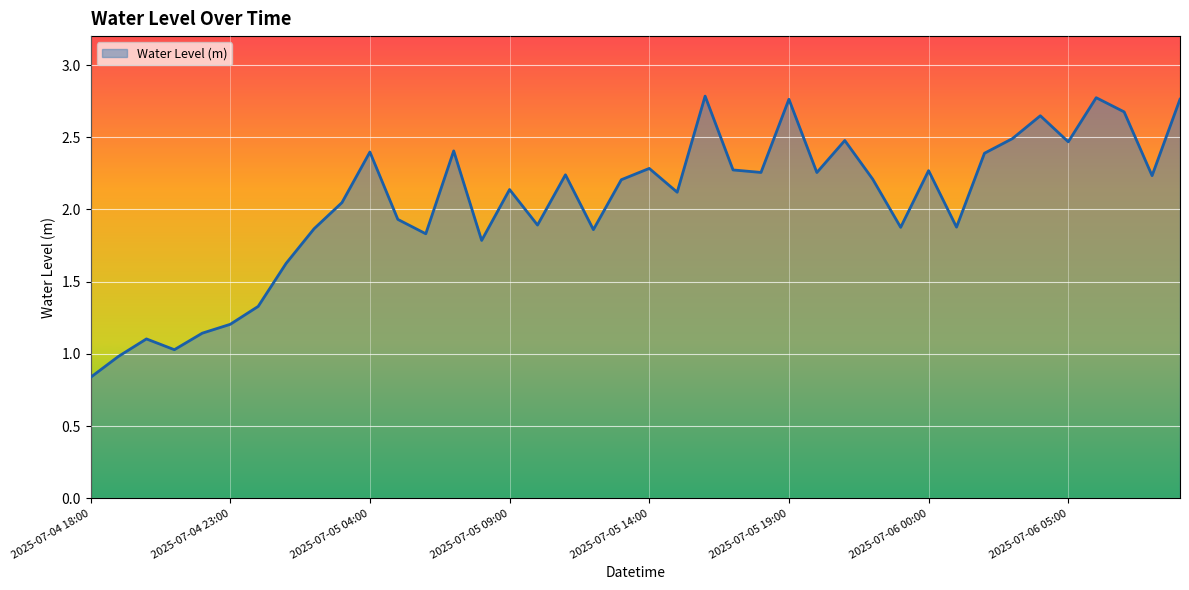

Does the chart display data point markers on the line(s)?

No